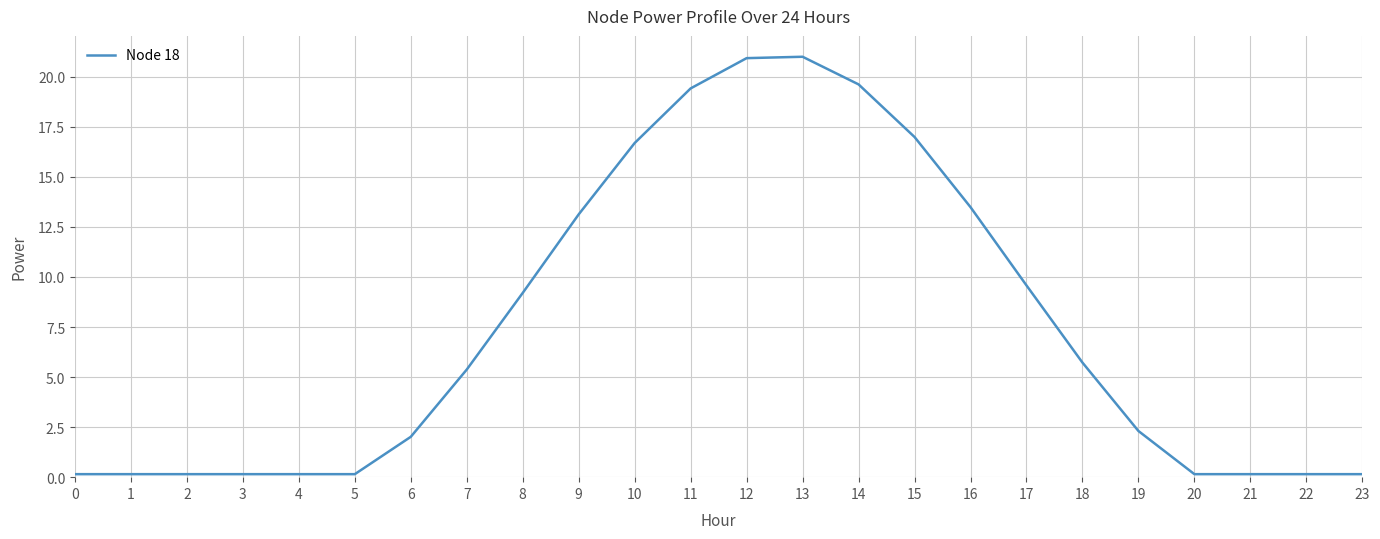

What is the change in value from 3 to 12?

+20.8